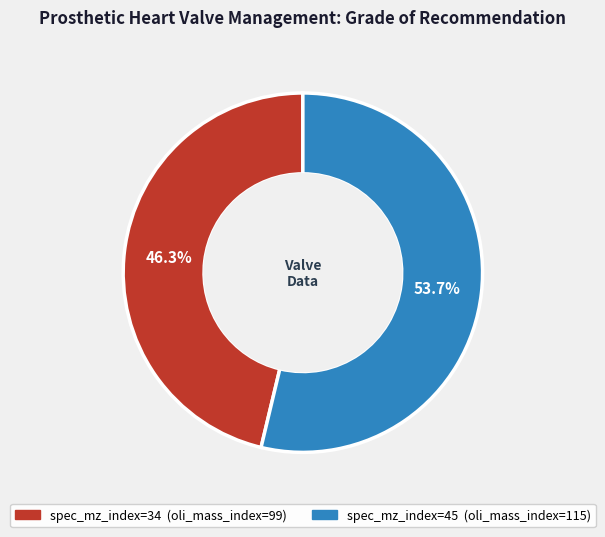

Does any single category account for the majority?

Yes